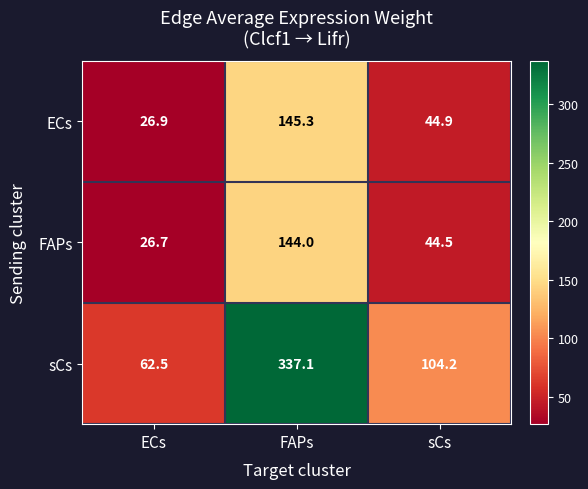

At which category does the chart reach its peak across all series?

FAPs